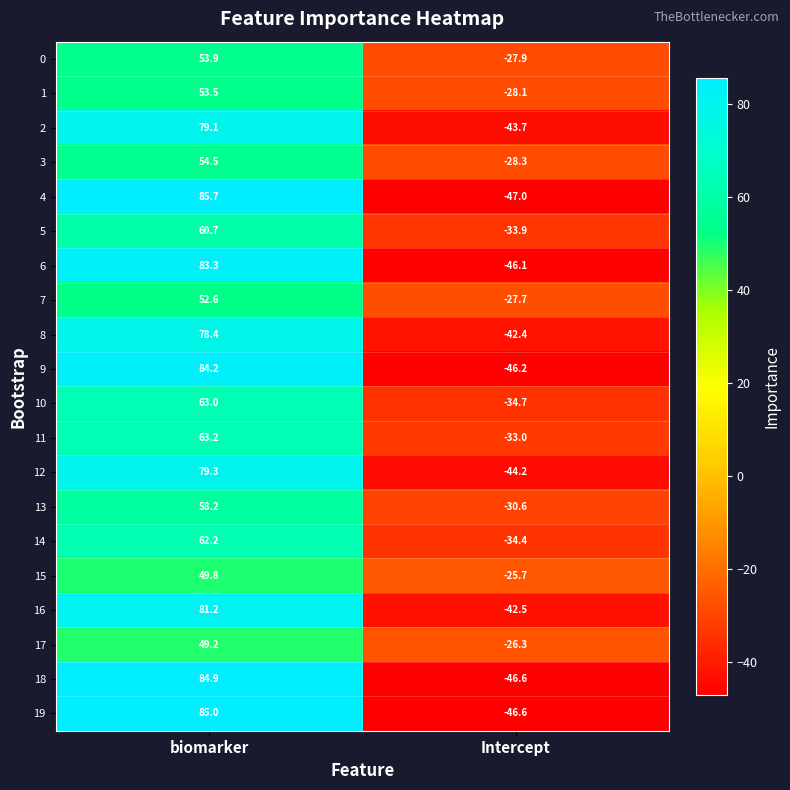

What is the minimum value shown in the chart?

-47.0